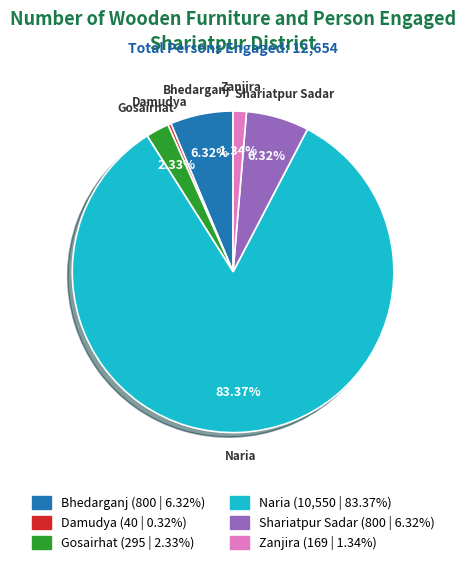

What percentage is NOT represented by Zanjira?

98.7%